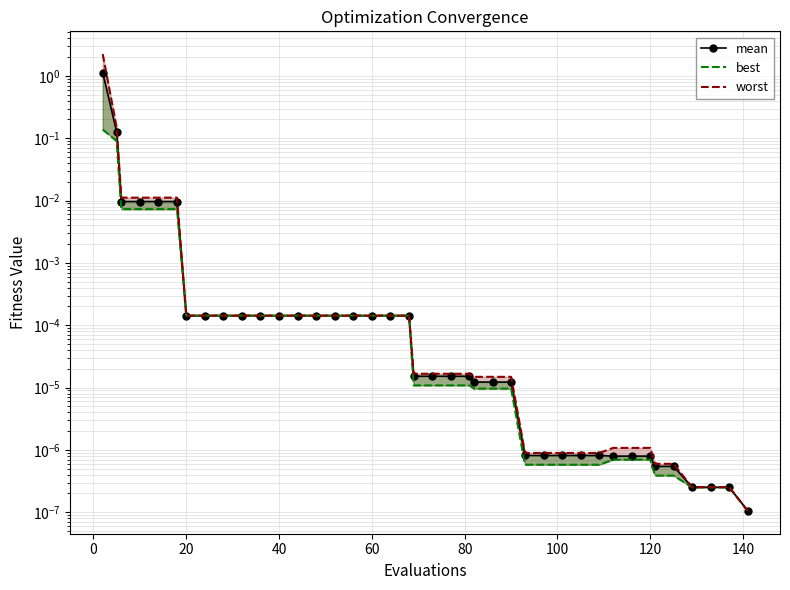

The value of worst at −20 is 0.9. True or false?

False